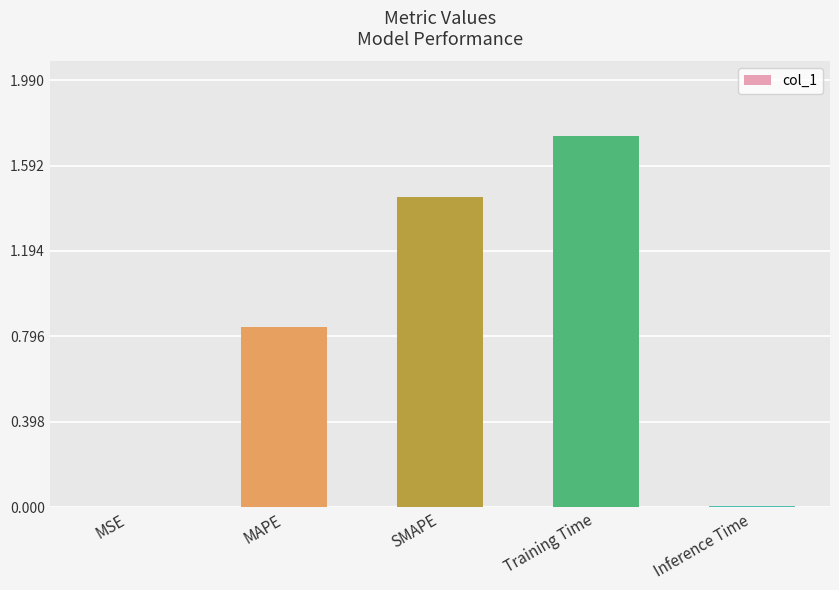

What is the change in value from SMAPE to Training Time?

+0.3